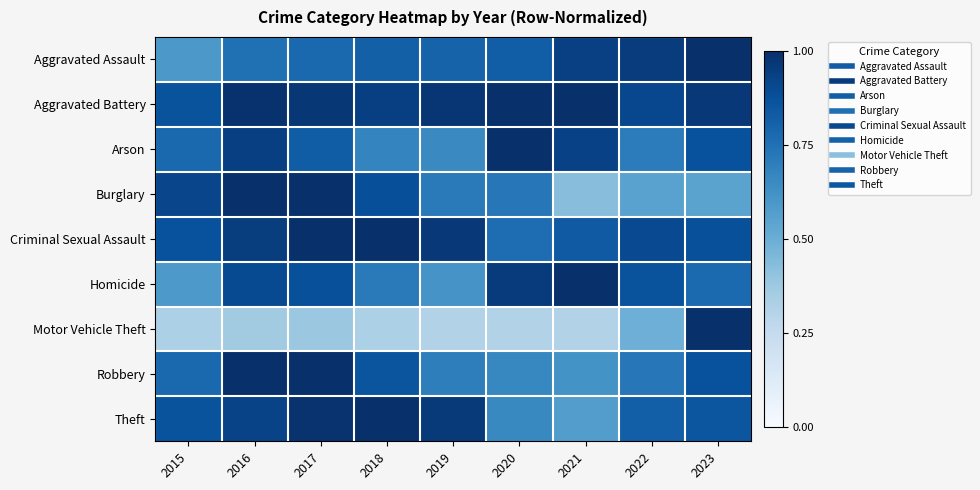

What is the difference between the highest and lowest values at 2018?

0.7